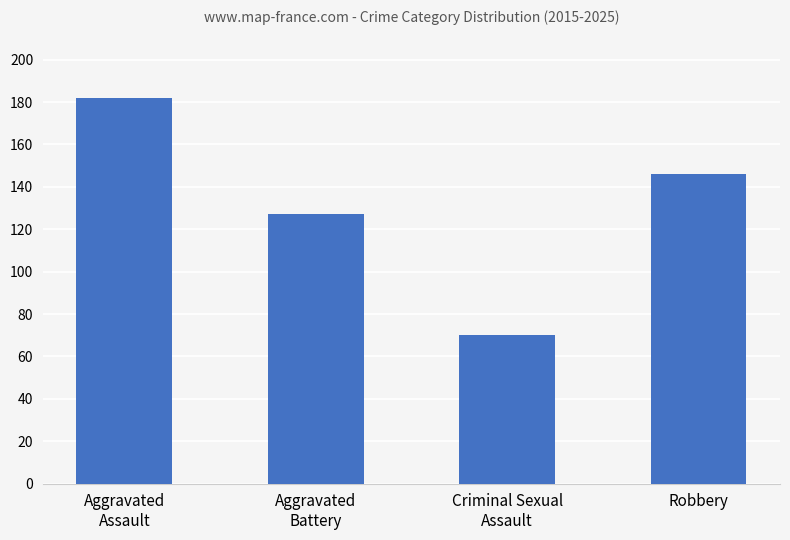

Which category has the lowest value across all series?

Criminal Sexual
Assault